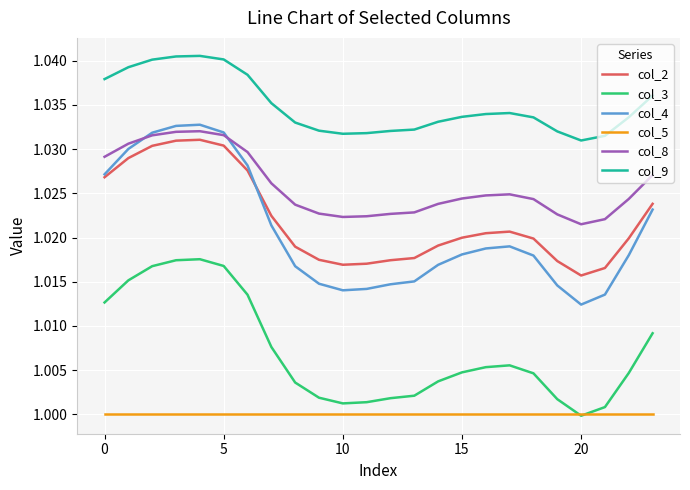

True or false: col_5 and col_9 intersect in this chart.

False